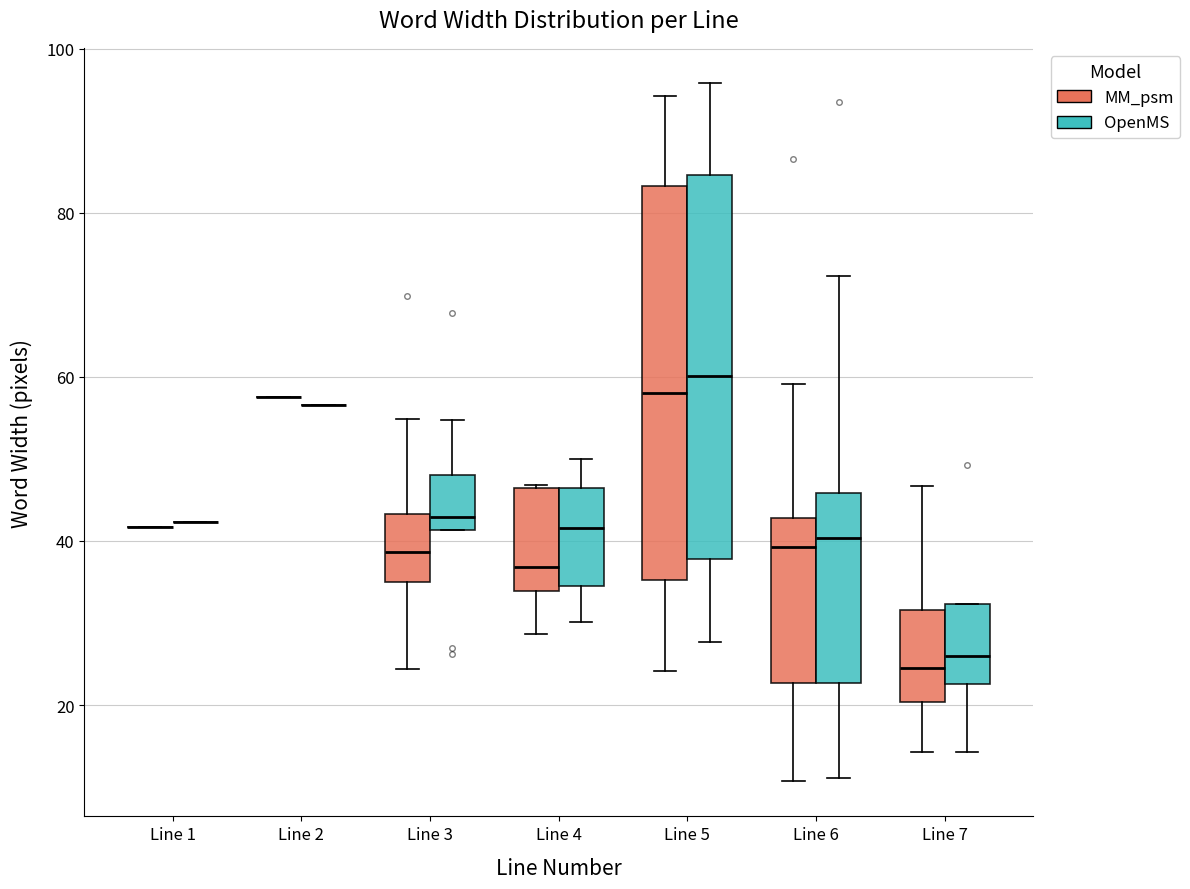

Reading left to right, read every box against the y-axis: the position of its median line, the range the box covers, and the ends of its whiskers. The values are not printed on the chart, so give them approximately, as read against the axis.

Line 1 (MM_psm): box collapsed to a line at 42, whiskers 42 to 42
Line 1 (OpenMS): box collapsed to a line at 42, whiskers 42 to 42
Line 2 (MM_psm): box collapsed to a line at 58, whiskers 58 to 58
Line 2 (OpenMS): box collapsed to a line at 56, whiskers 56 to 56
Line 3 (MM_psm): median 38, box 34 to 44, whiskers 24 to 54
Line 3 (OpenMS): median 42 (just above the box's lower edge), box 42 to 48, whiskers 42 to 54
Line 4 (MM_psm): median 36, box 34 to 46, whiskers 28 to 46
Line 4 (OpenMS): median 42, box 34 to 46, whiskers 30 to 50
Line 5 (MM_psm): median 58, box 36 to 84, whiskers 24 to 94
Line 5 (OpenMS): median 60, box 38 to 84, whiskers 28 to 96
Line 6 (MM_psm): median 40, box 22 to 42, whiskers 10 to 60
Line 6 (OpenMS): median 40, box 22 to 46, whiskers 12 to 72
Line 7 (MM_psm): median 24, box 20 to 32, whiskers 14 to 46
Line 7 (OpenMS): median 26, box 22 to 32, whiskers 14 to 32